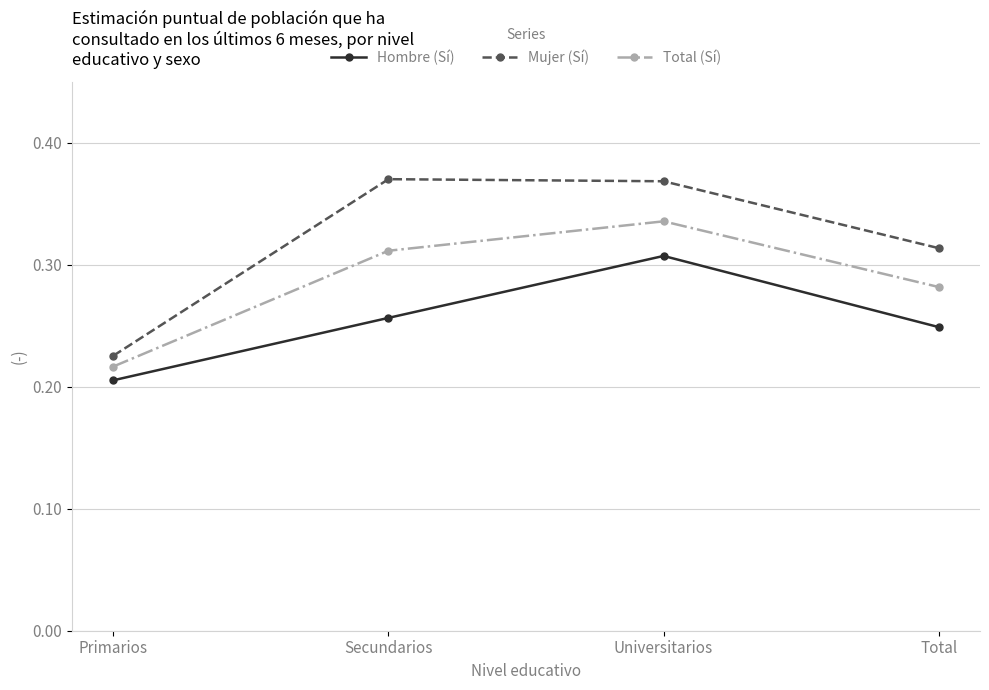

How many distinct data groups are displayed?

3